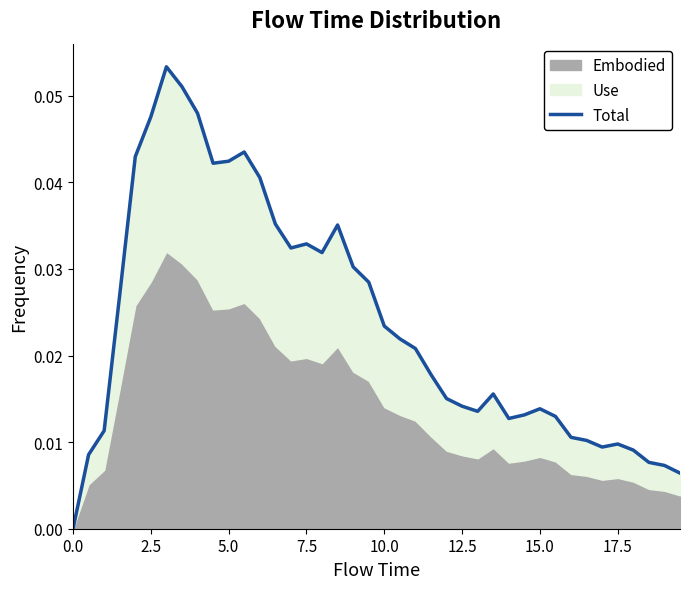

What is the greatest value displayed?

0.1